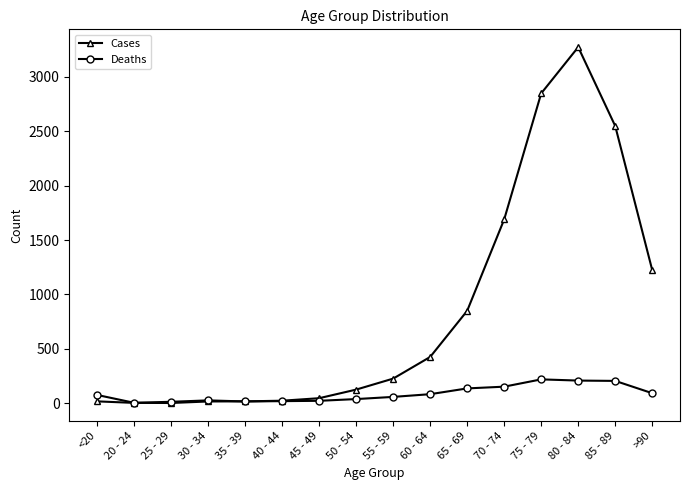

How many lines are shown in the chart?

2